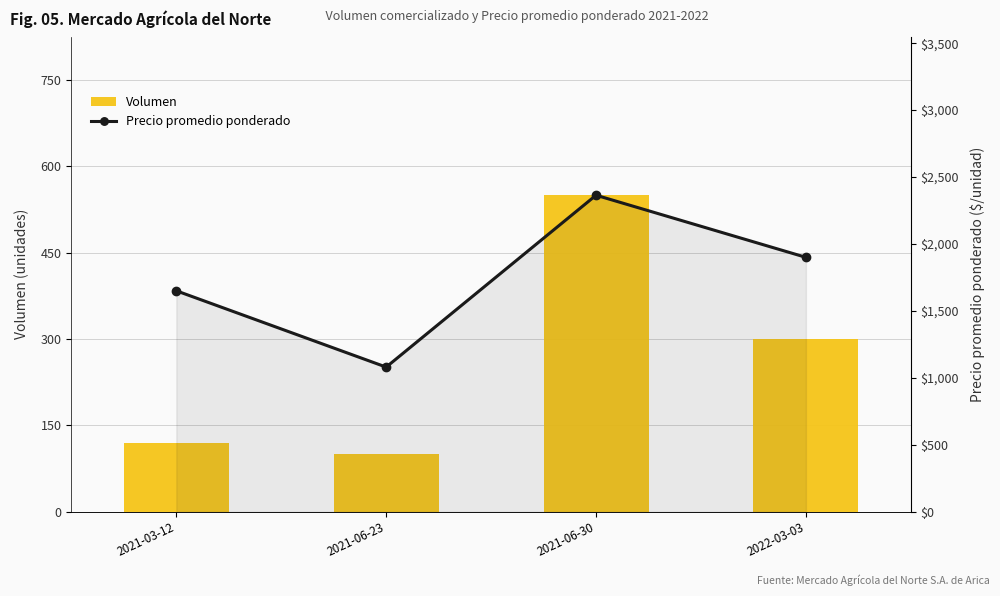

List the series in order of their overall mean, lowest first.

Volumen, Precio promedio ponderado